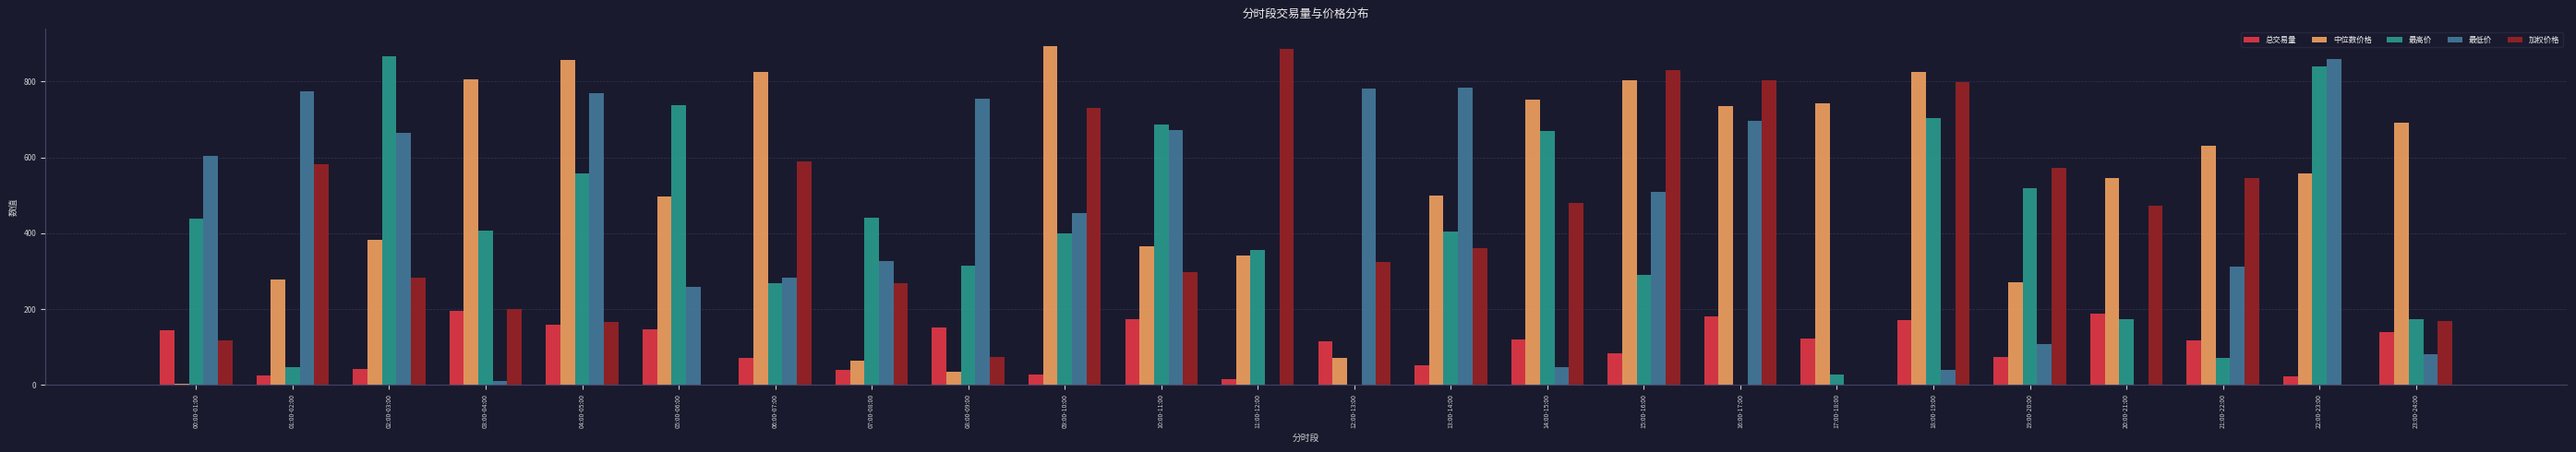

What is the greatest value displayed?

894.3